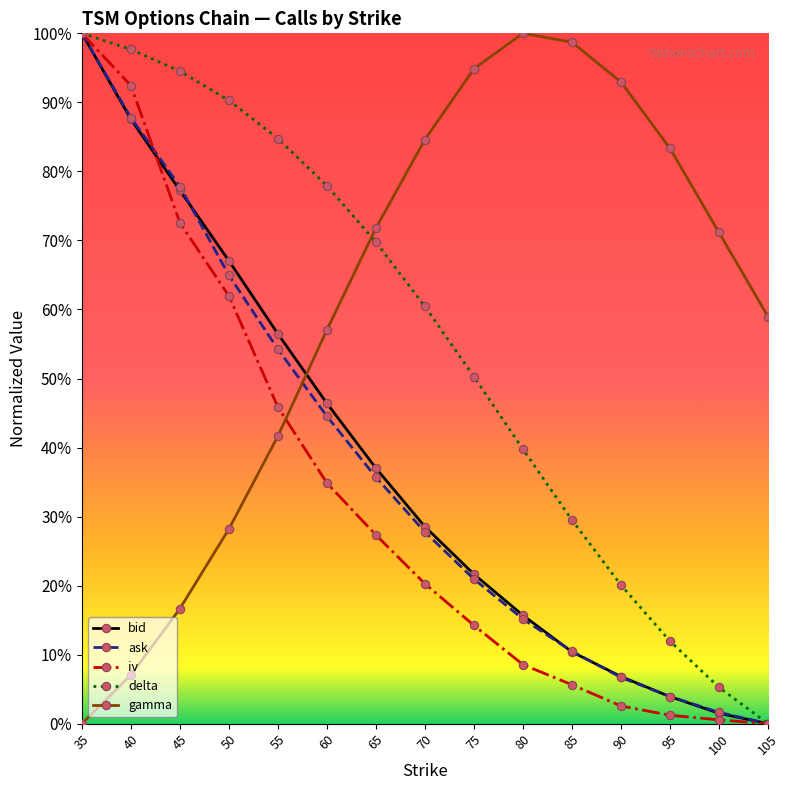

What is the average value of the ask series?

0.4